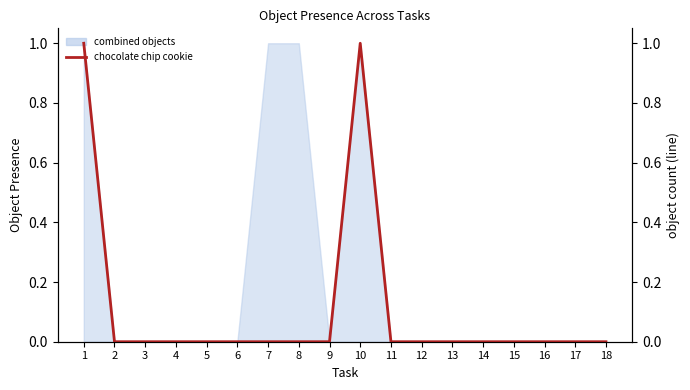

What is the difference between the maximum and second lowest values?

1